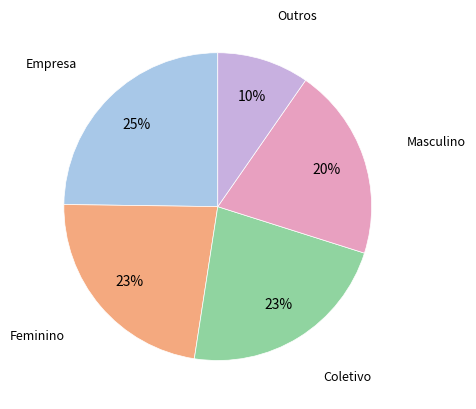

Is it true that Outros is 22% of the pie?

False